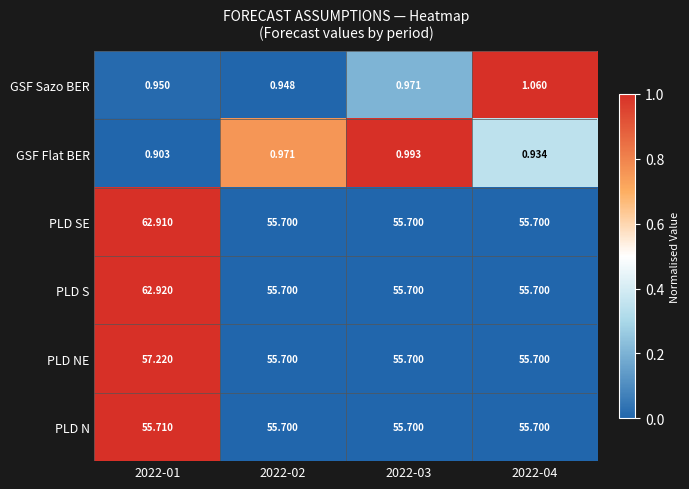

List the series in order of their peak value, highest first.

PLD S, PLD SE, PLD NE, PLD N, GSF Sazo BER, GSF Flat BER